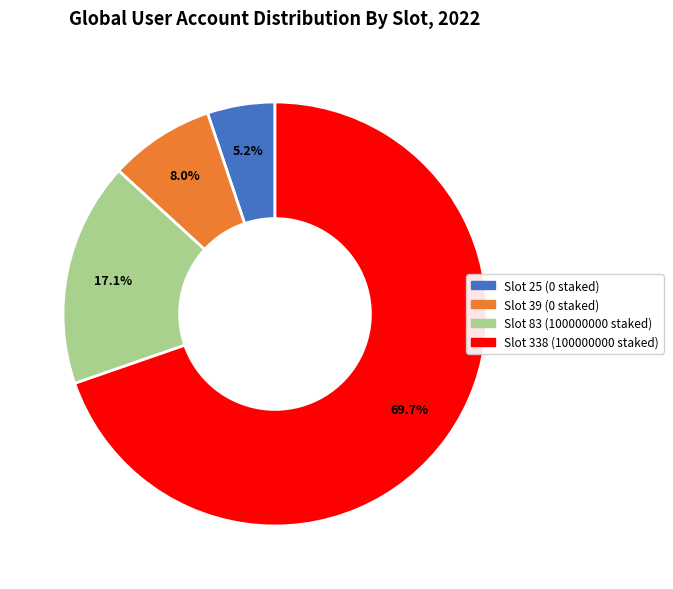

What is the majority slice?

Slot 338 (100000000 staked)